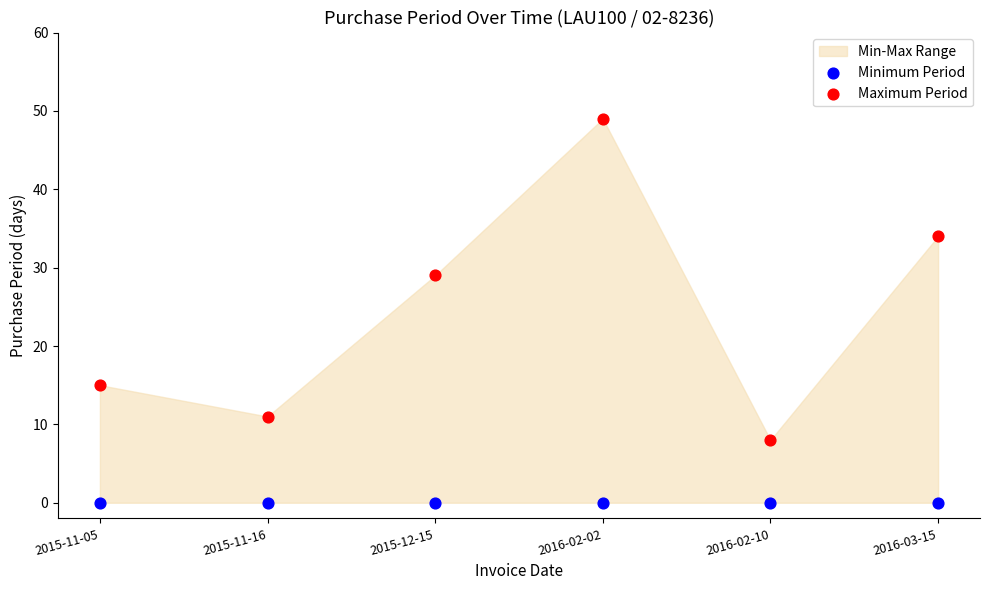

Which series contains the highest Y value?

Maximum Period